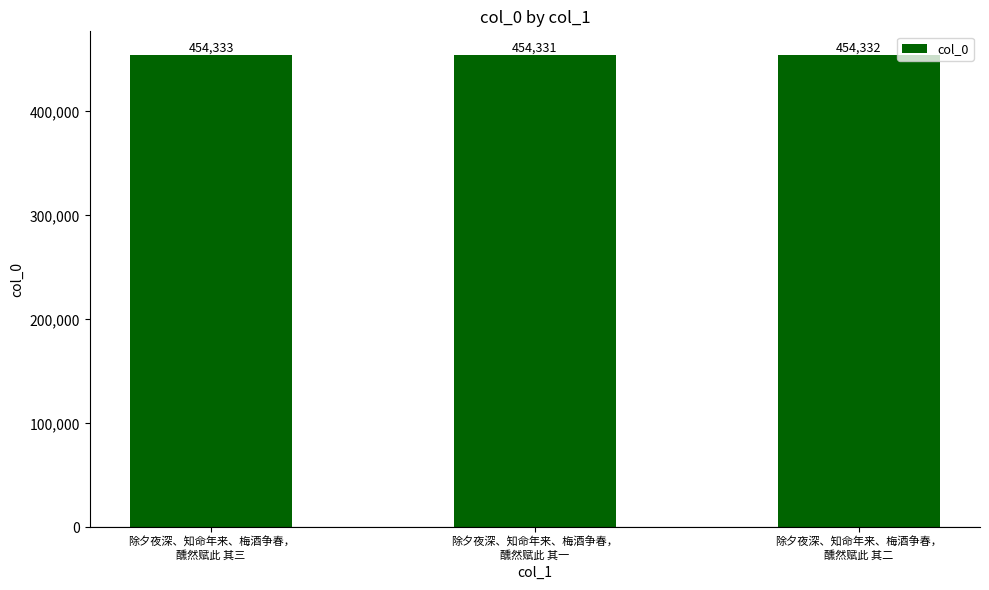

What is the sum of the values at 除夕夜深、知命年来、梅酒争春，
醺然赋此 其三 and 除夕夜深、知命年来、梅酒争春，
醺然赋此 其一?

908664